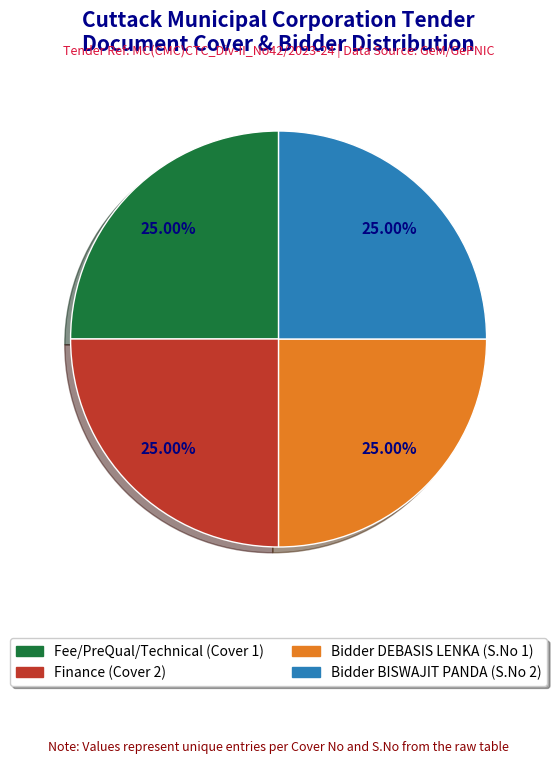

Is there a majority slice in this chart?

No